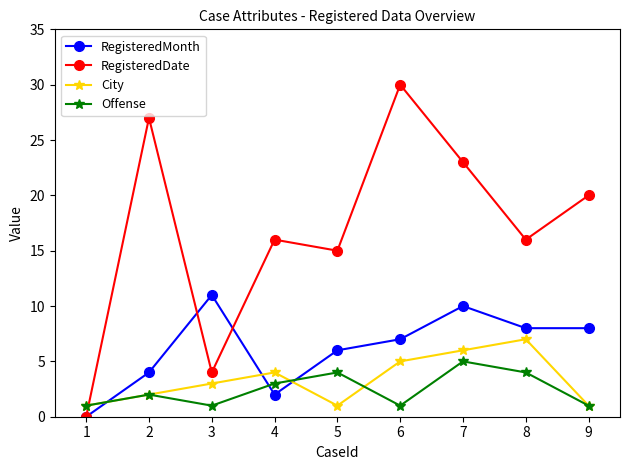

What is the difference between the highest and lowest values at 2?

25